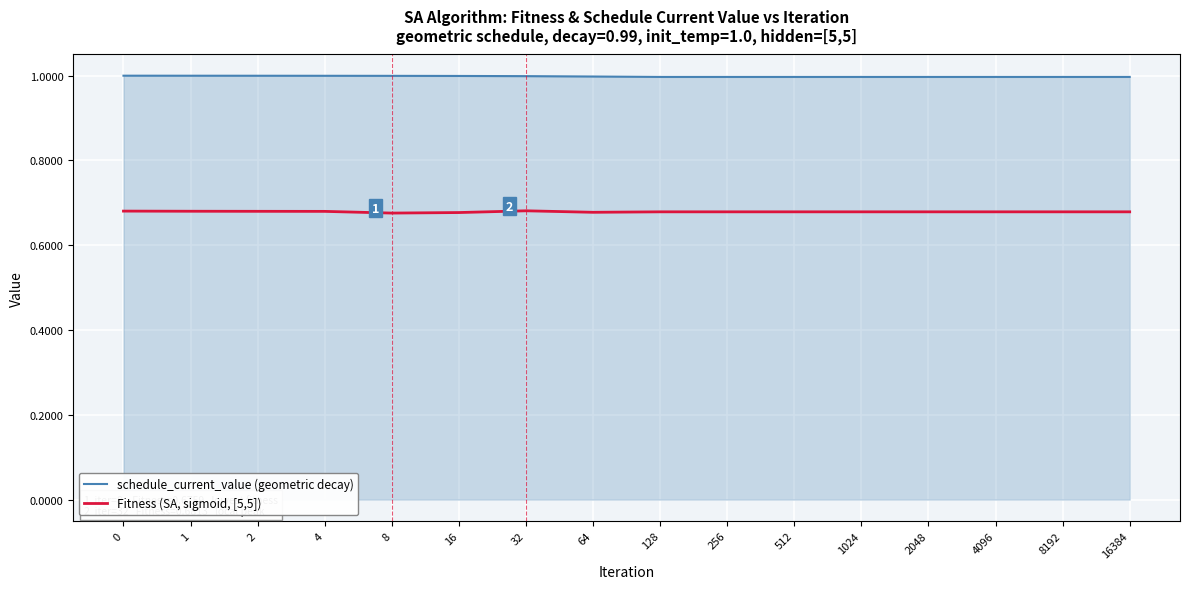

List the series in order of their overall mean, lowest first.

Fitness (SA, sigmoid, [5,5]), schedule_current_value (geometric decay)